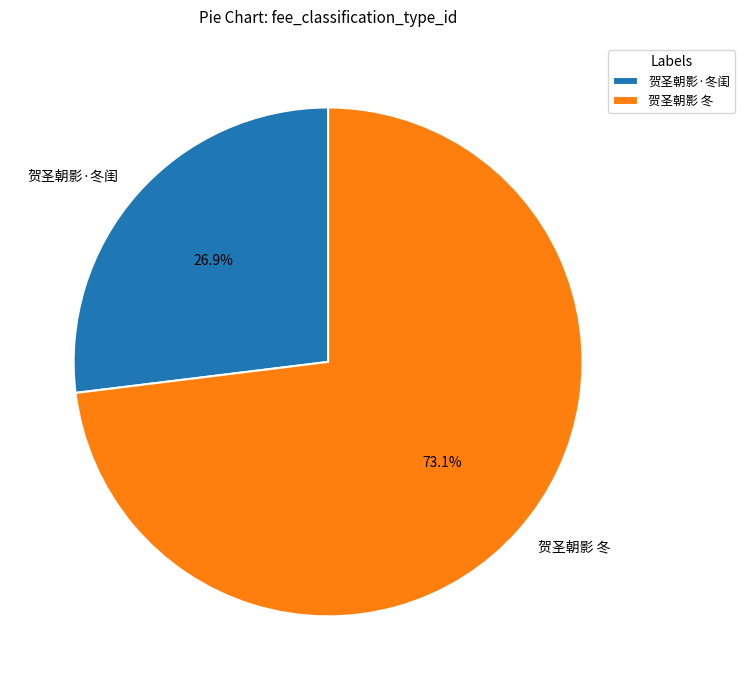

What is the smallest slice in the pie chart?

贺圣朝影·冬闺